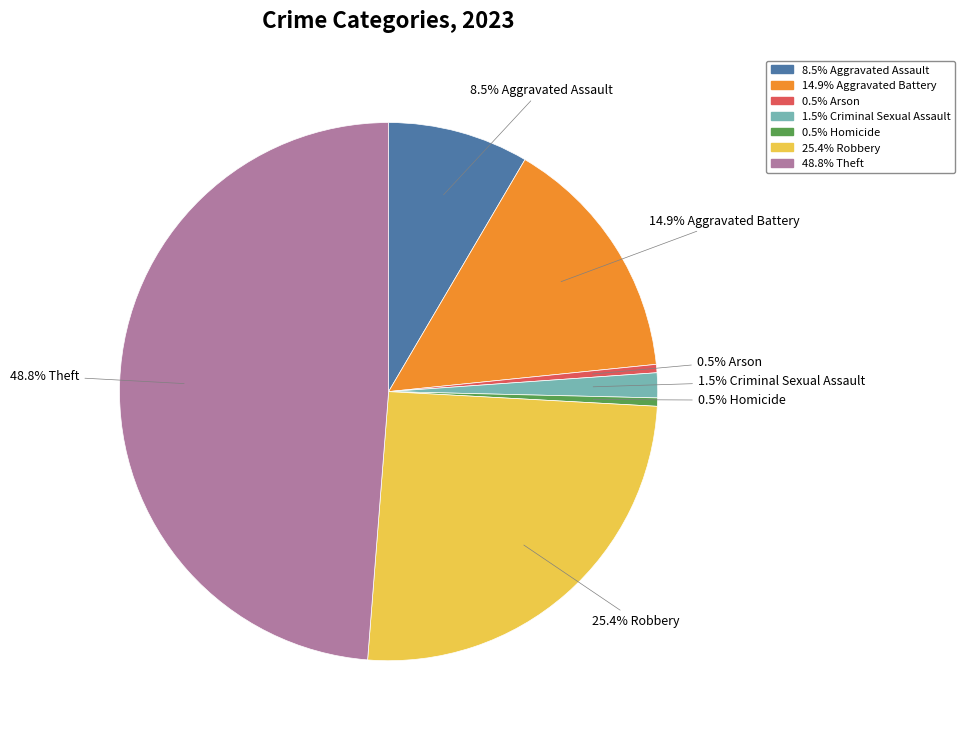

Is there any slice that represents more than half of the pie?

No